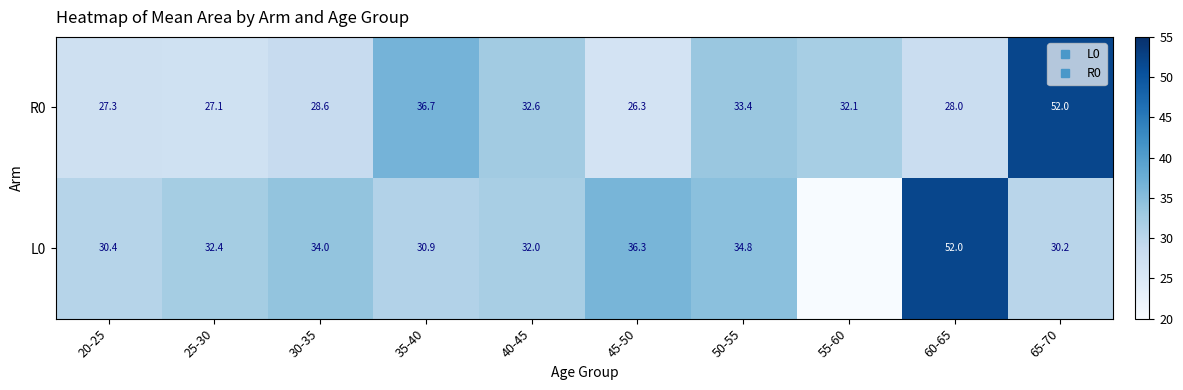

How many data points does each series have?

10